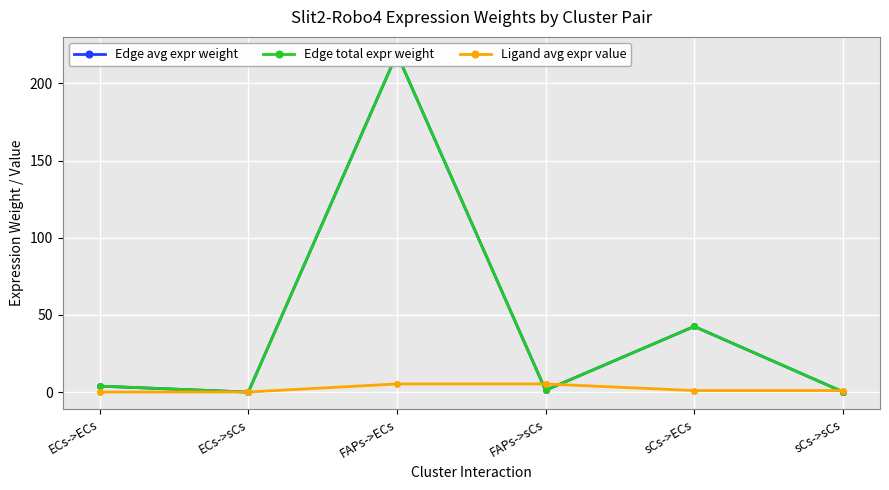

Which series has the largest total across all categories?

Edge avg expr weight